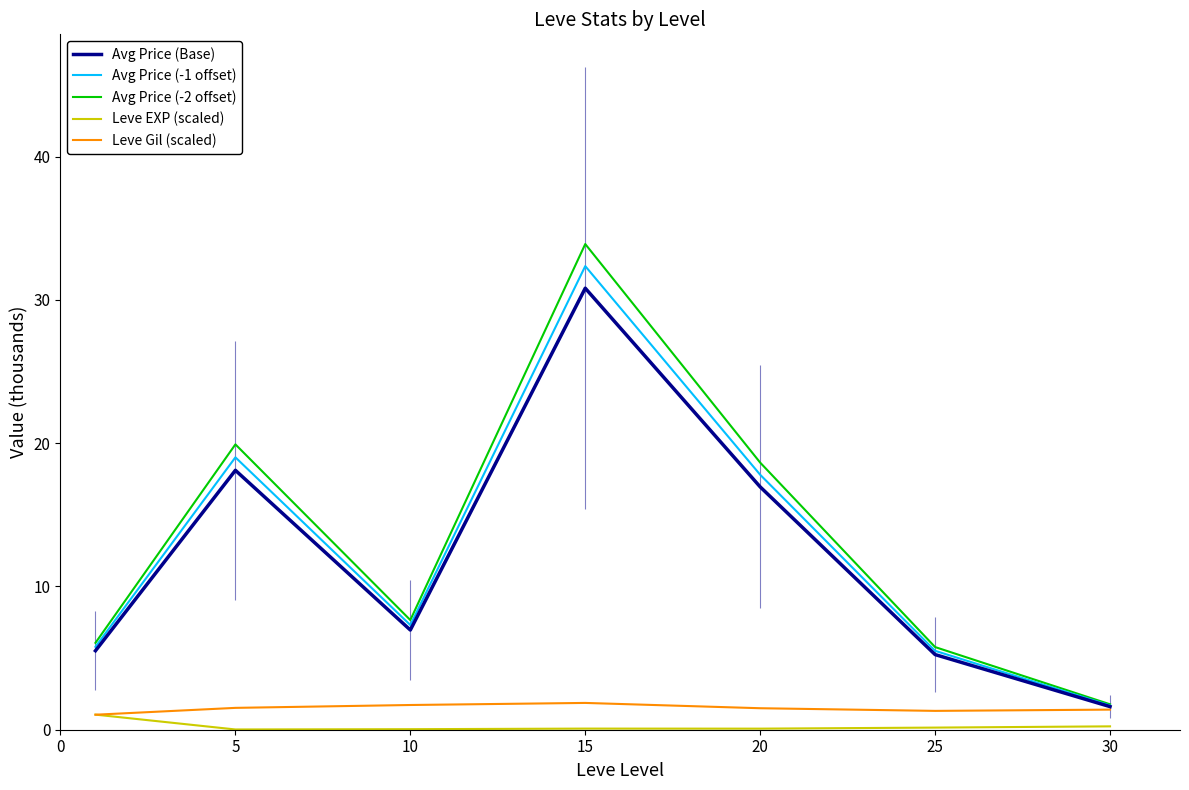

Which series has the largest range (max minus min)?

Avg Price (-2 offset)